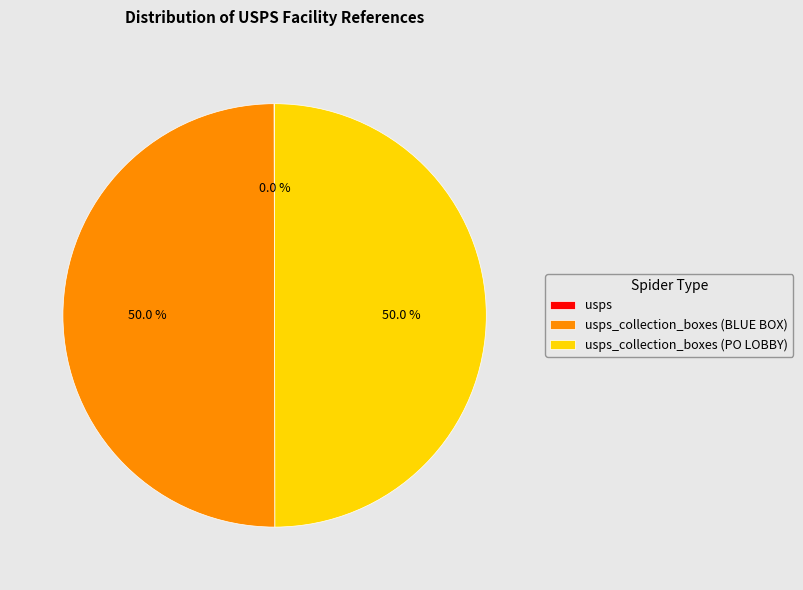

To the nearest percent, what percentage of the pie is usps_collection_boxes (PO LOBBY)?

50%